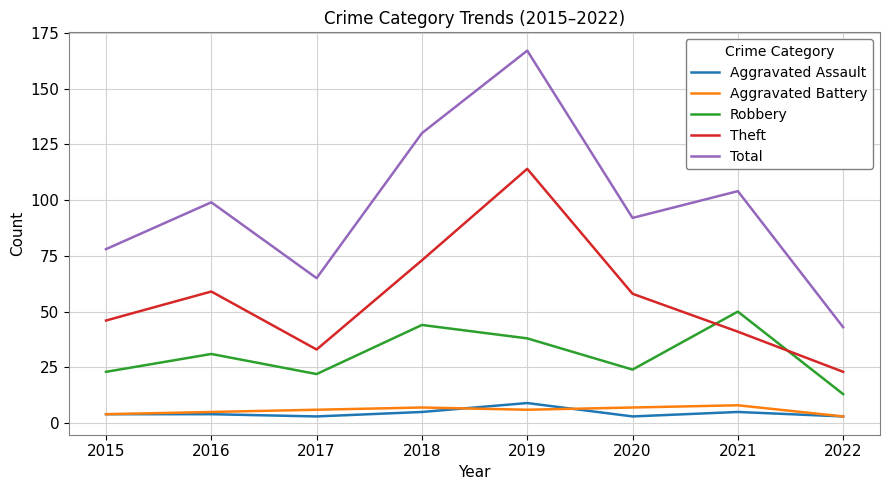

What is the greatest value displayed?

167